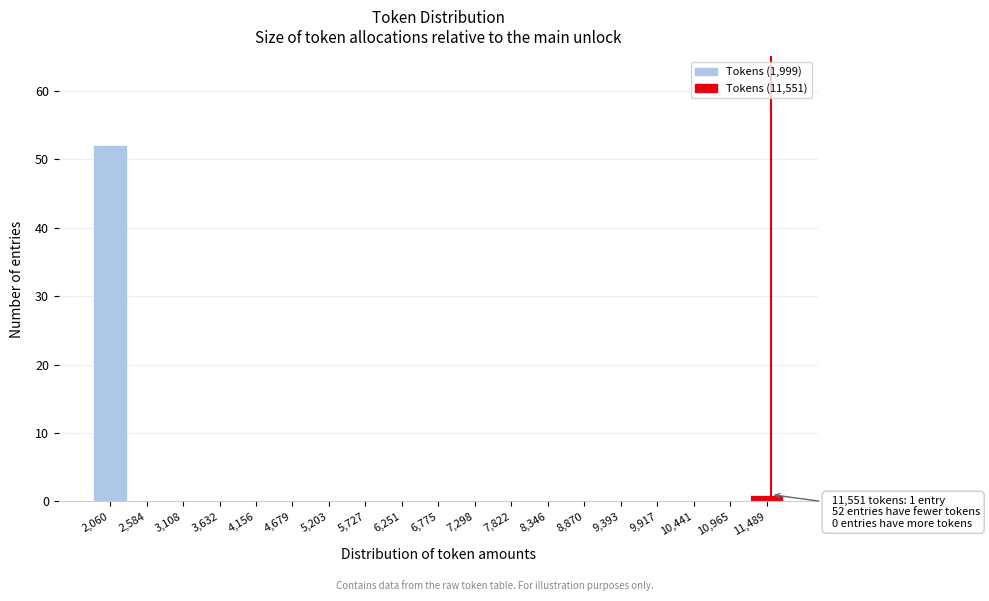

Which range on the x-axis has the tallest bar?

1800 to 2300